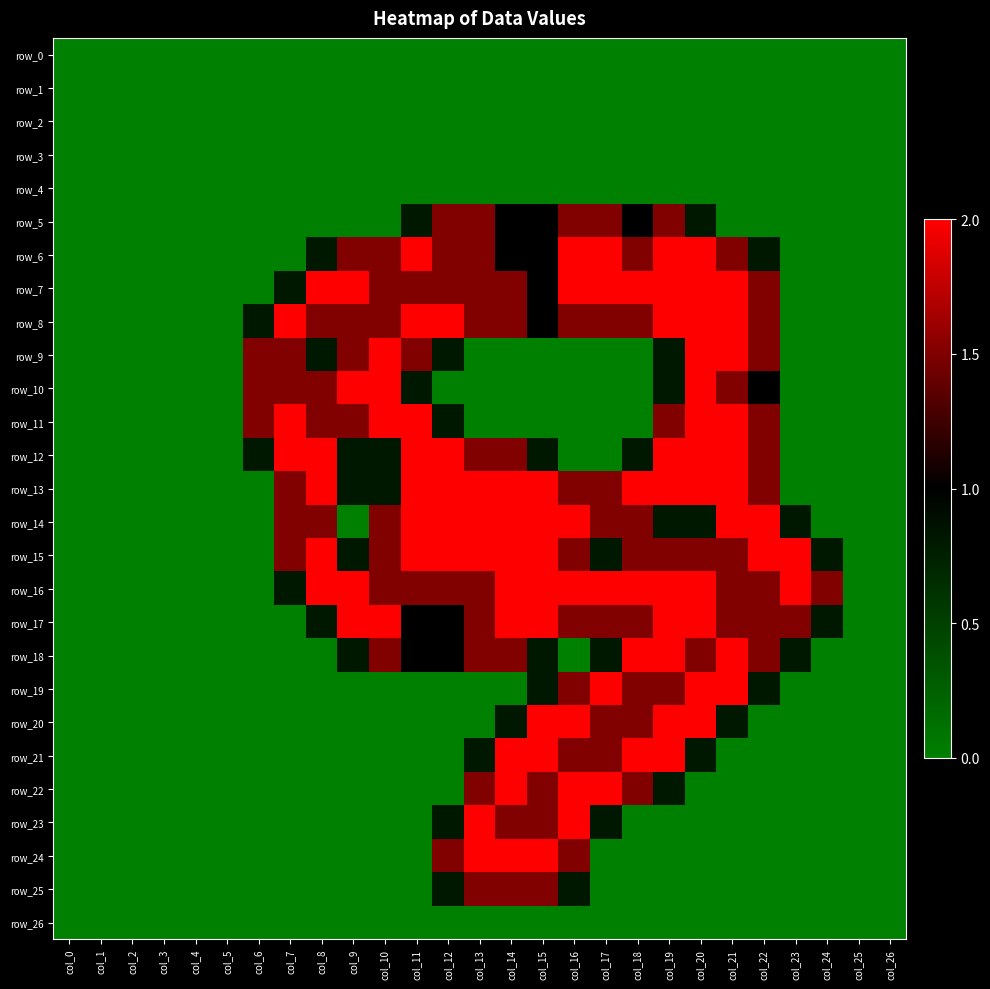

Which series has the largest total across all categories?

row_16